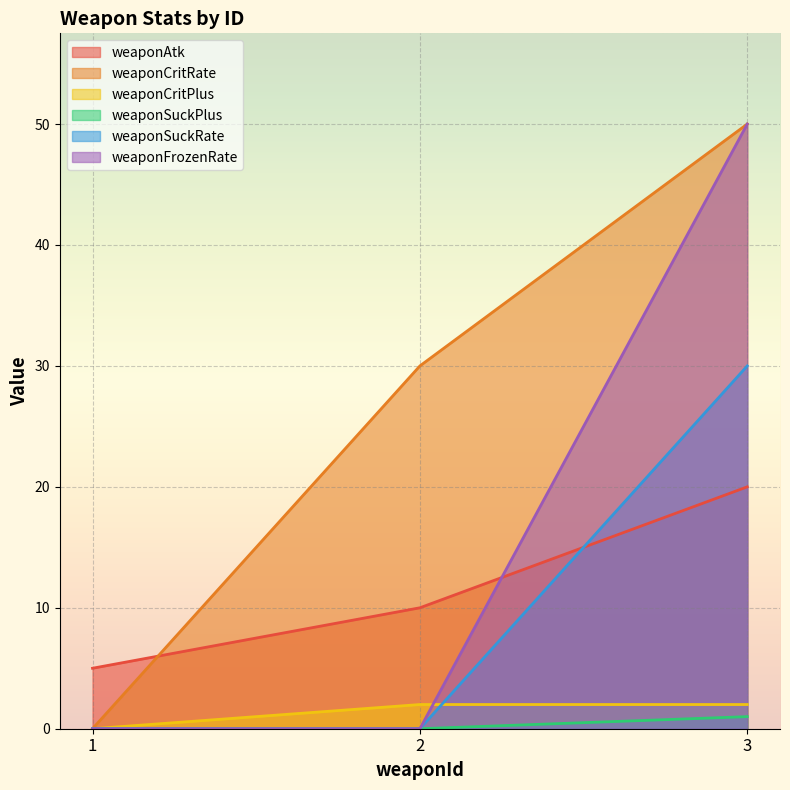

What is the sum of all weaponSuckPlus values?

1